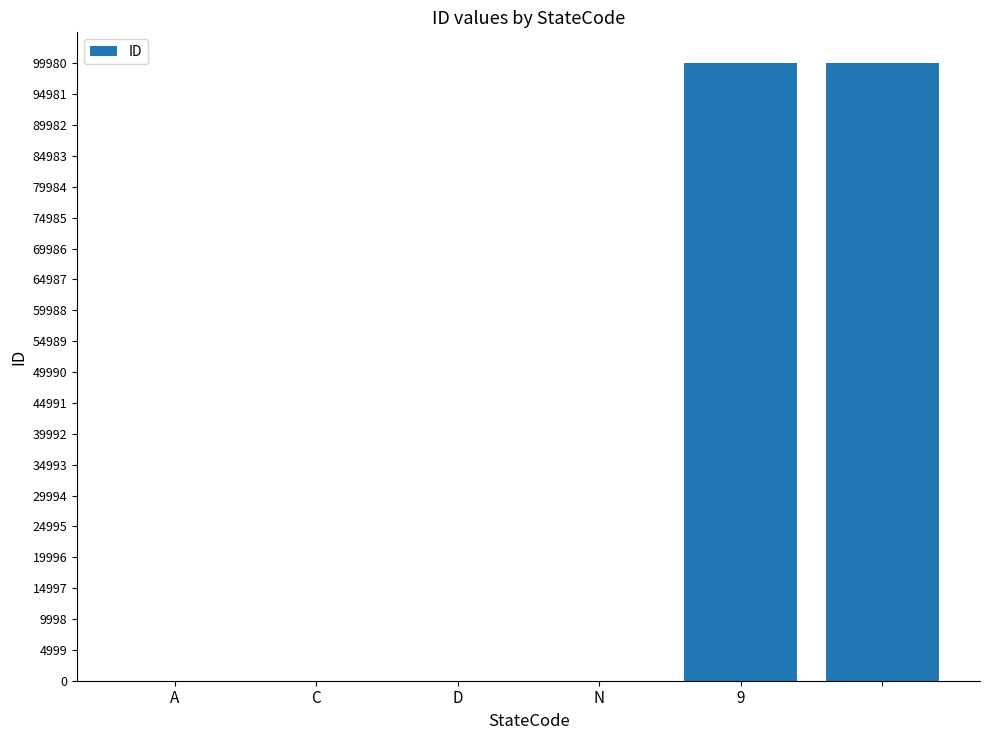

What is the maximum value shown in the chart?

99999